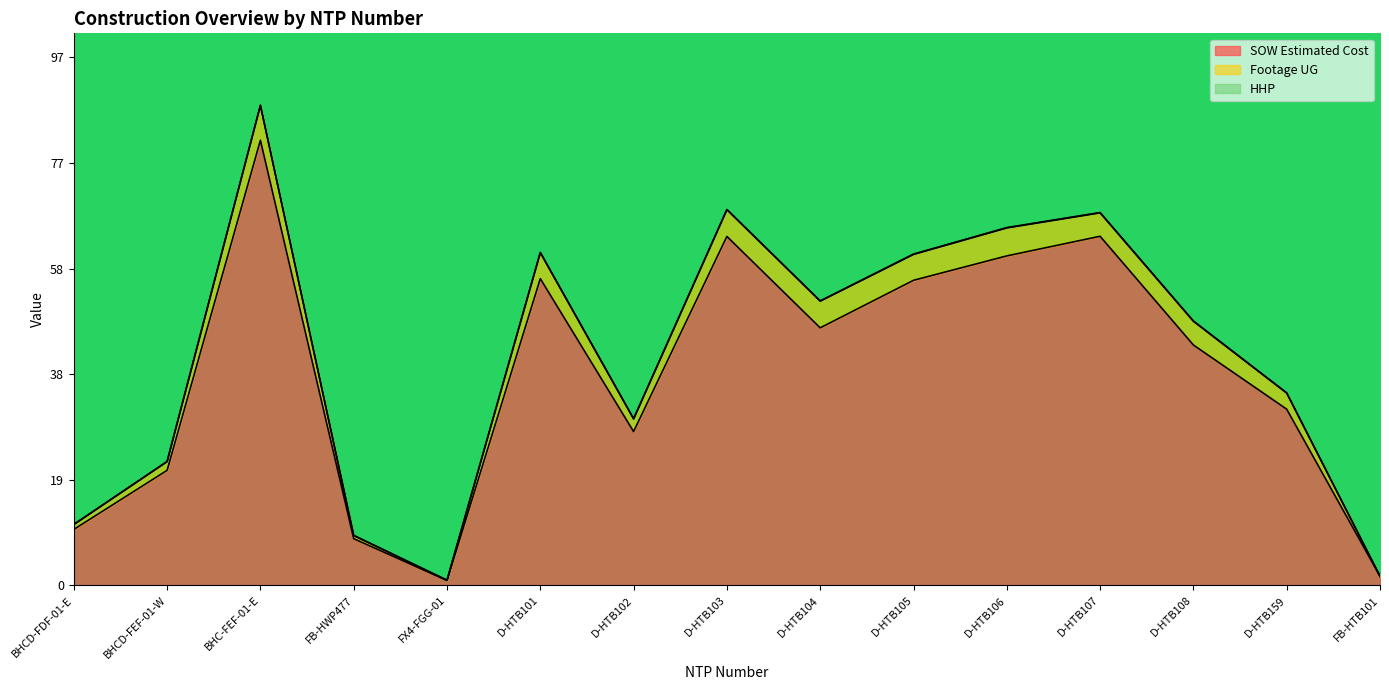

Where is SOW Estimated Cost nearest to the value 41?

D-HTB108